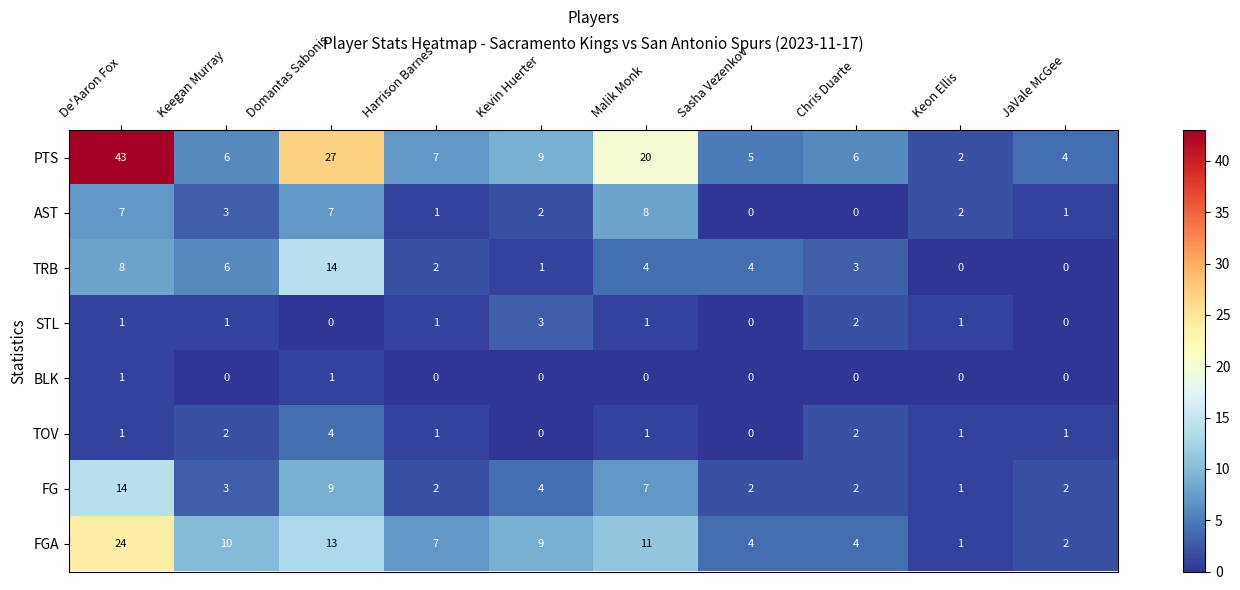

At which category is the sum across all series the highest?

De'Aaron Fox